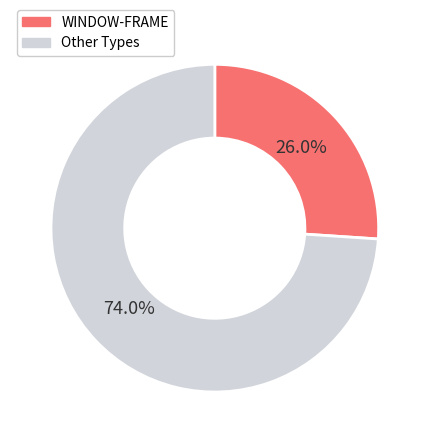

To the nearest percent, what is the difference between the largest and smallest slice percentages?

48%